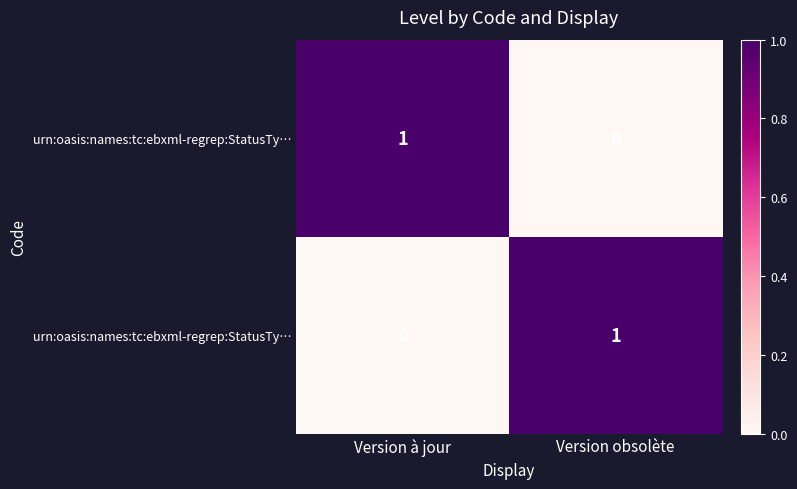

What is the difference between the highest and lowest values at Version obsolète?

1